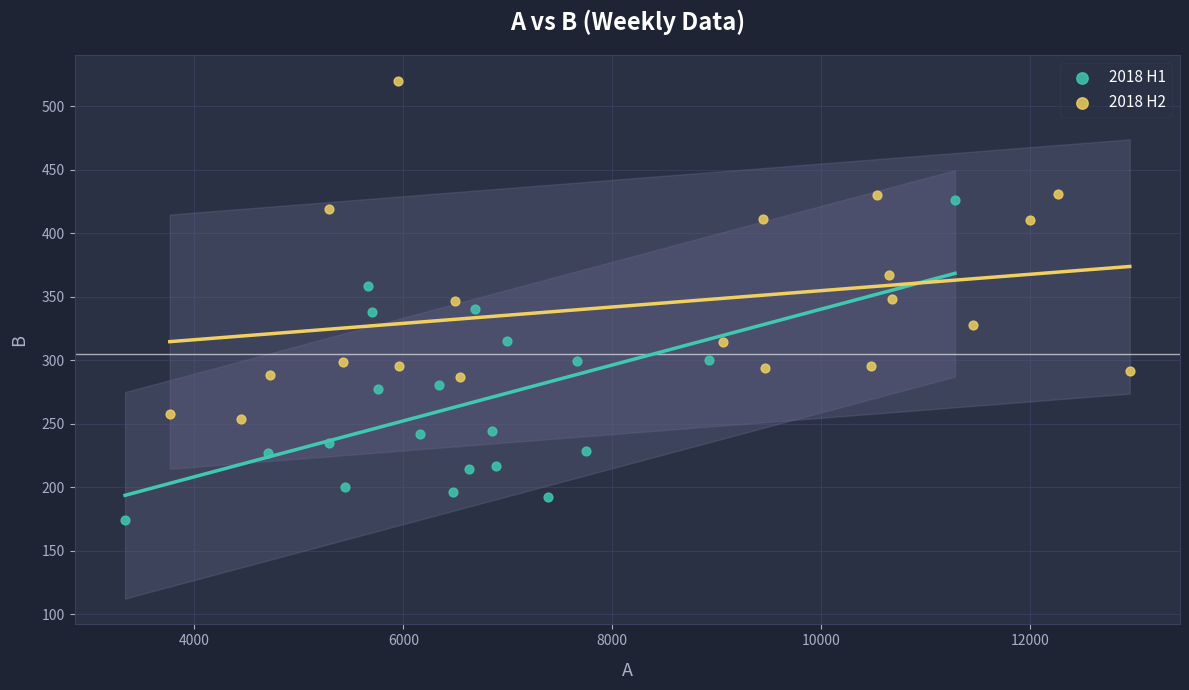

Which series reaches the minimum Y coordinate?

2018 H1